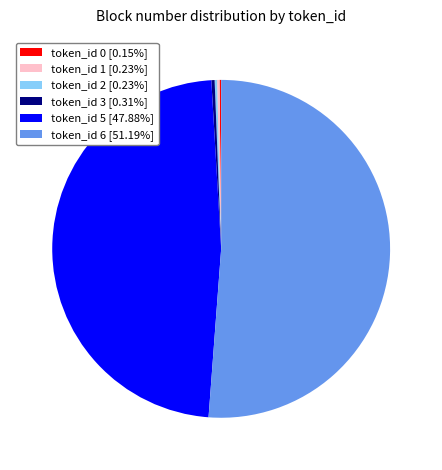

Is there a majority slice in this chart?

Yes